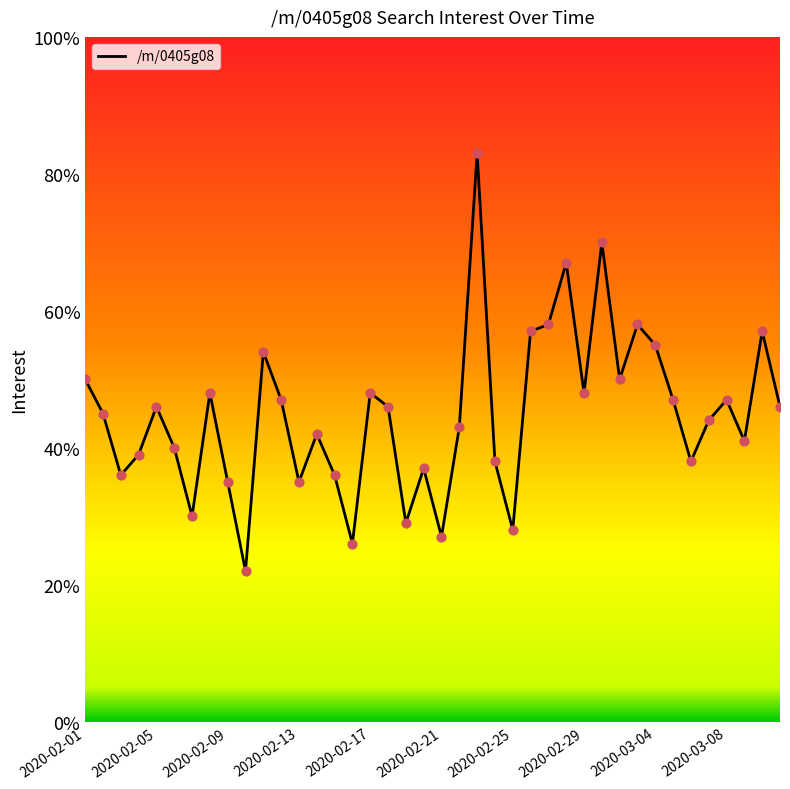

What is the maximum value shown in the chart?

83